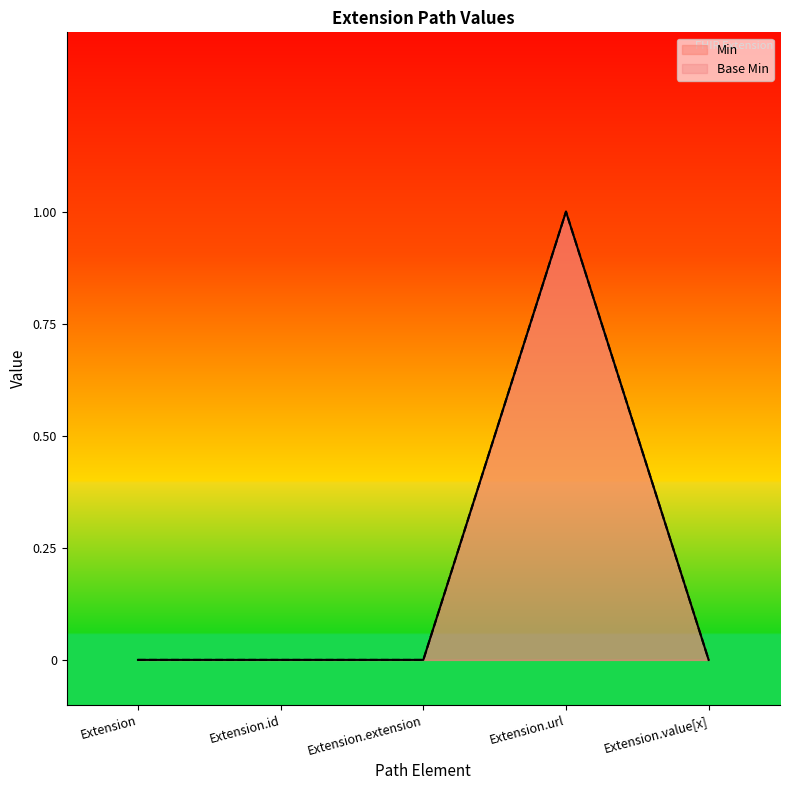

Which series changed the most between Extension and Extension.extension?

Min